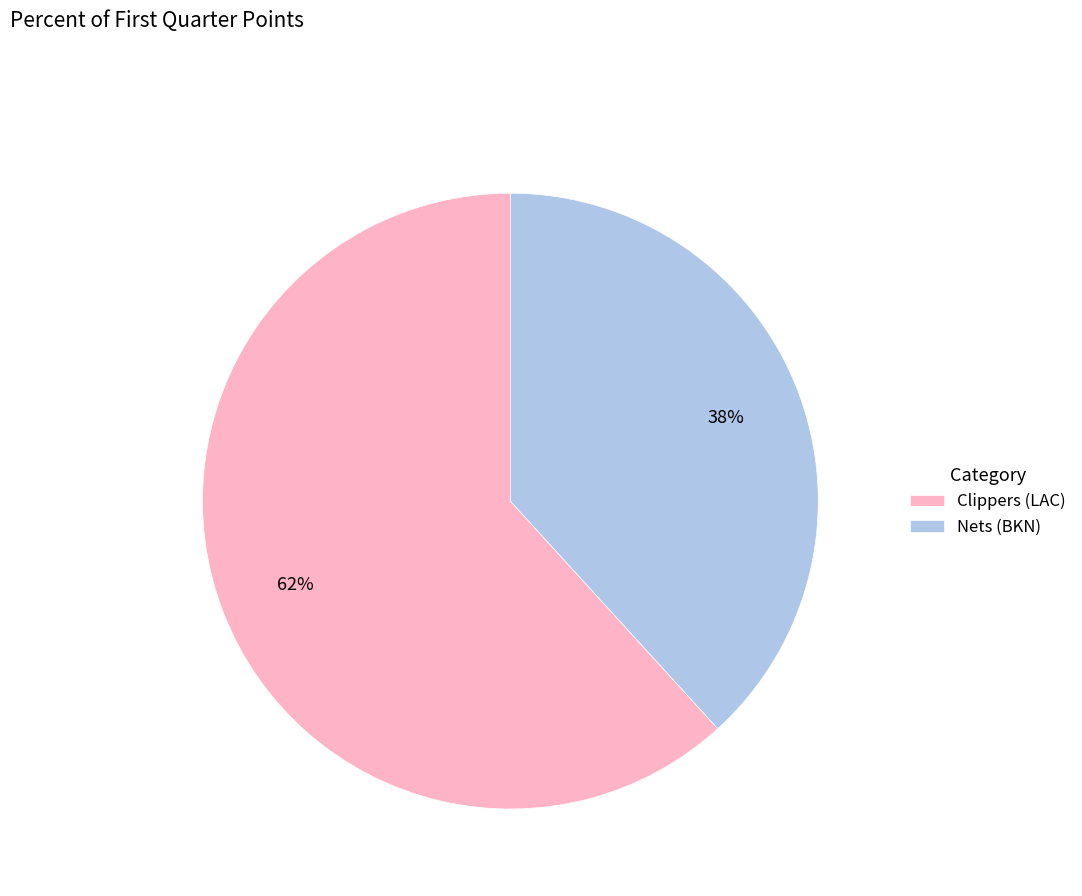

To the nearest percent, what is the difference between the Clippers (LAC) and Nets (BKN) slice percentages?

24%